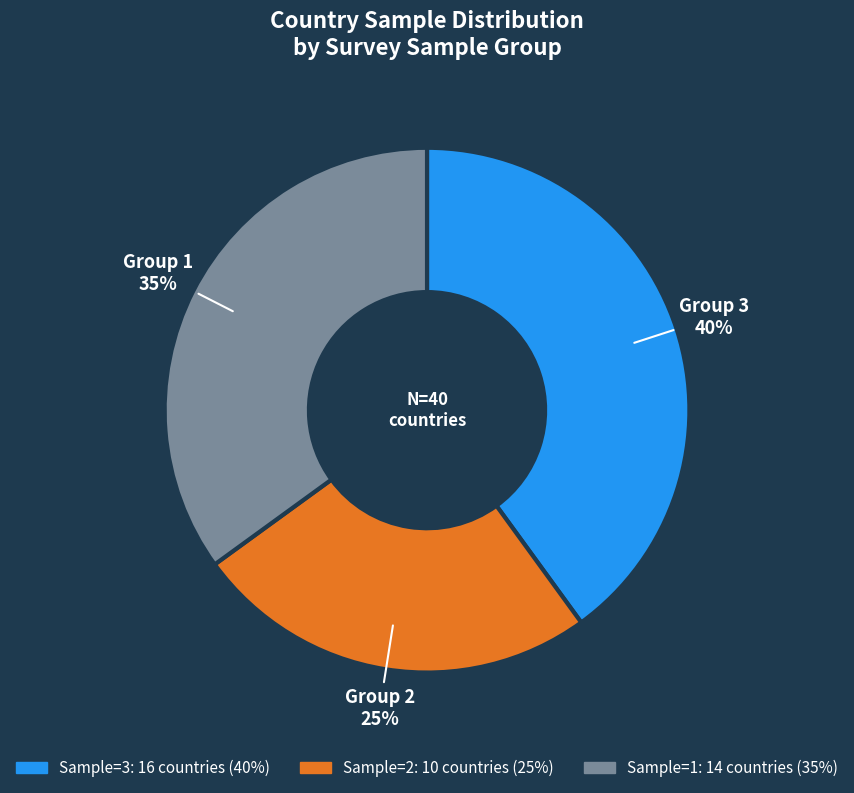

Is there a majority slice in this chart?

No